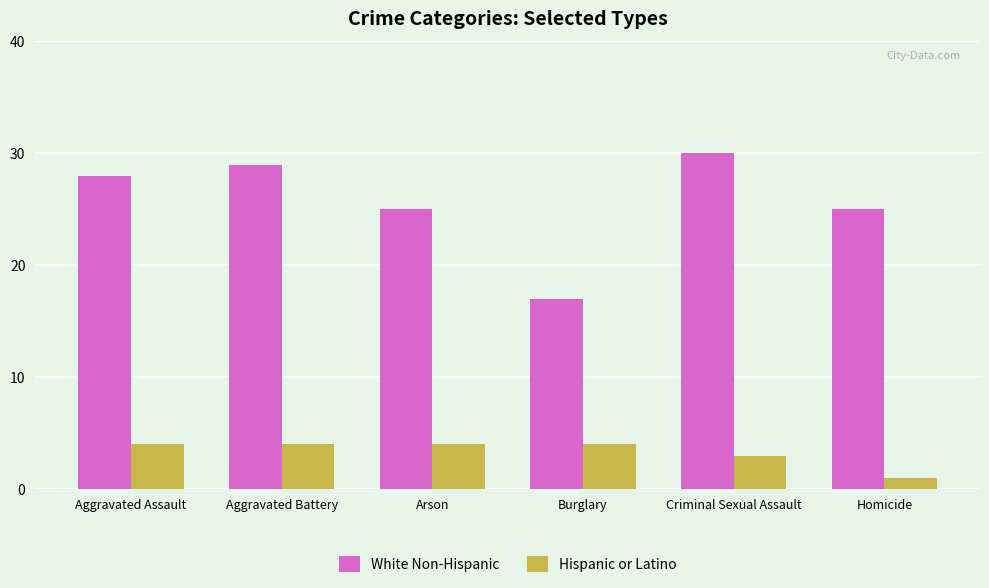

Which series has the largest total across all categories?

White Non-Hispanic